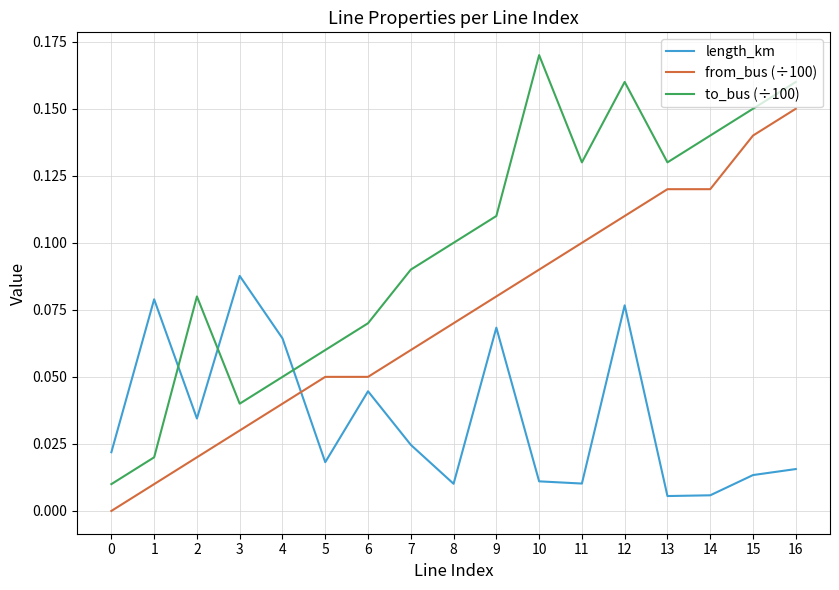

Which series changed the most between 5 and 10?

to_bus (÷100)